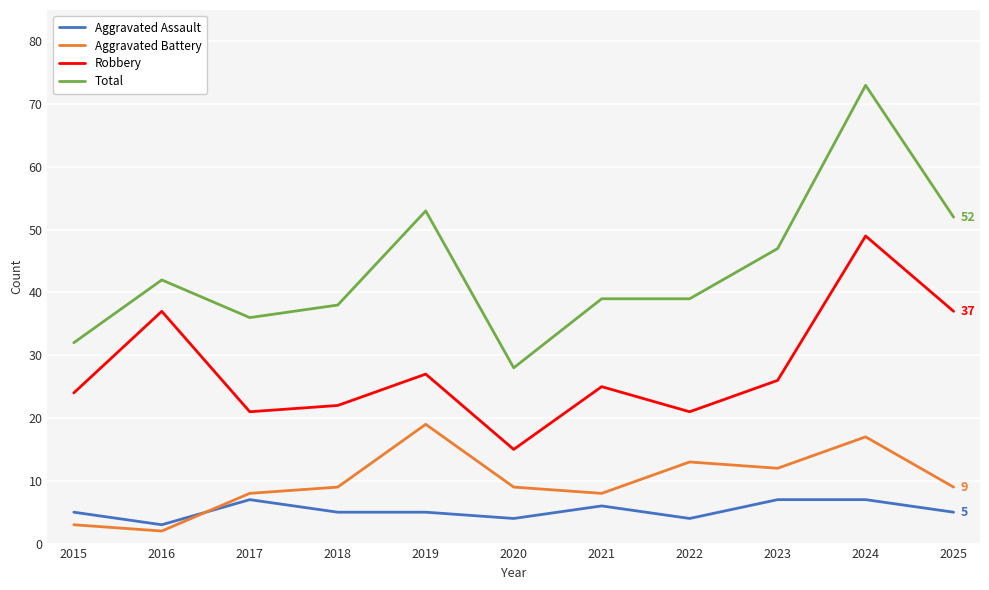

Reading right to left, extract all data points from this chart.

Aggravated Assault: 5	7	7	4	6	4	5	5	7	3	5
Aggravated Battery: 9	17	12	13	8	9	19	9	8	2	3
Robbery: 37	49	26	21	25	15	27	22	21	37	24
Total: 52	73	47	39	39	28	53	38	36	42	32